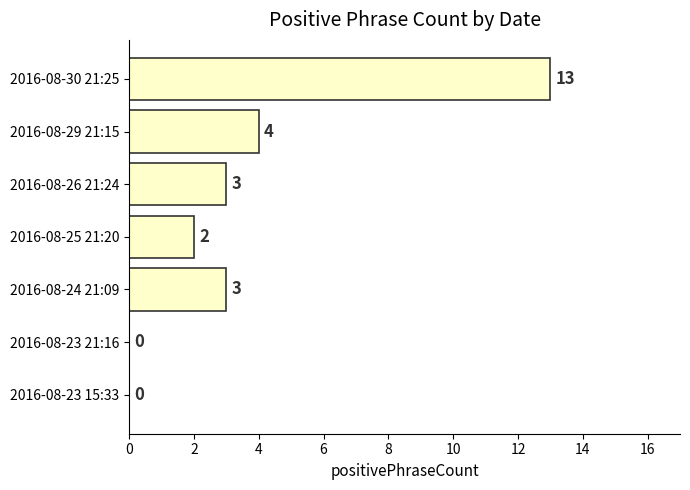

Count the number of data series in this chart.

1